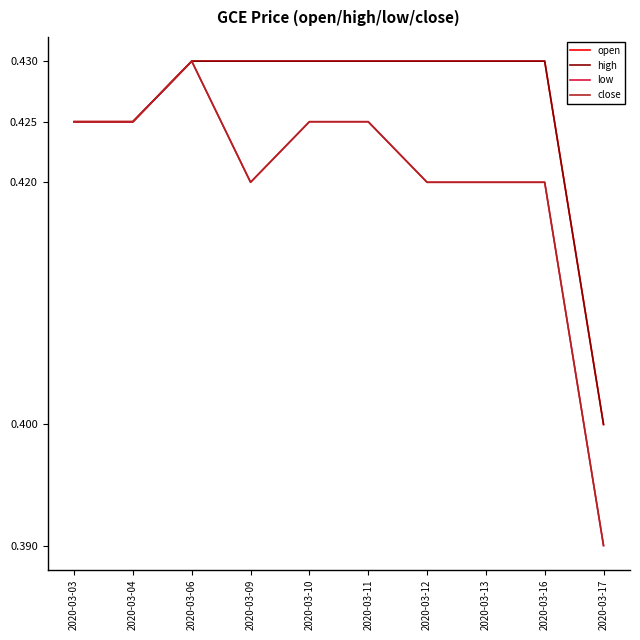

True or false: low and close cross at least once.

False